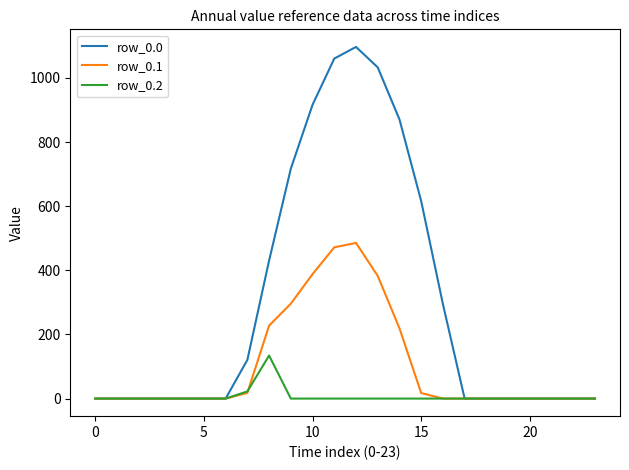

What are all the series names shown in the legend?

row_0.0, row_0.1, row_0.2